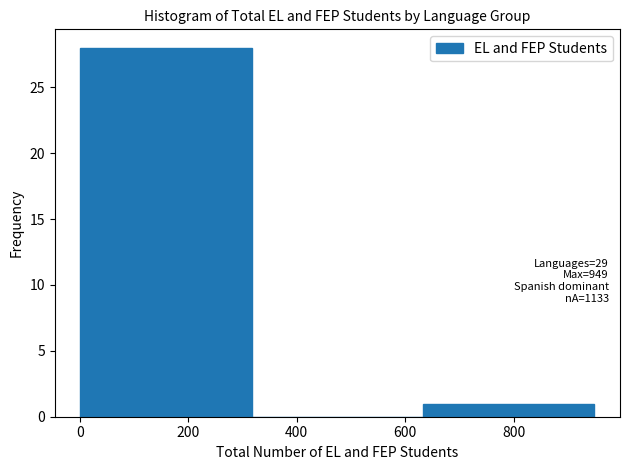

Over which range of the x-axis is the bar tallest?

0 to 320